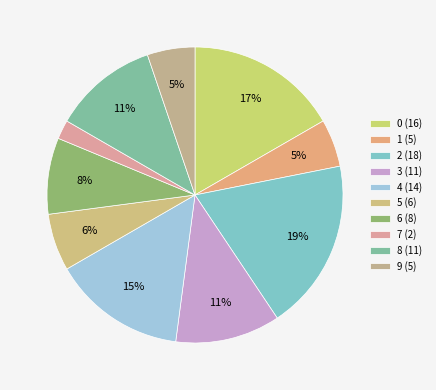

To the nearest percent, what percentage of the pie is 6?

8%